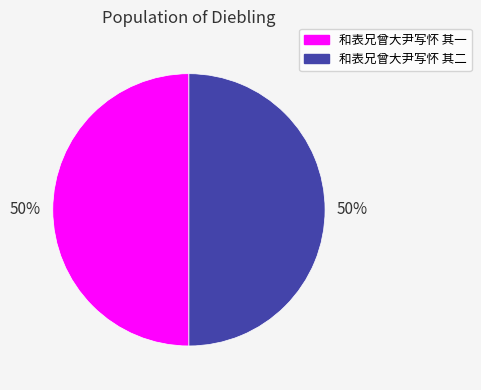

Combined, do 和表兄曾大尹写怀 其一 and 和表兄曾大尹写怀 其二 account for over 50%?

Yes